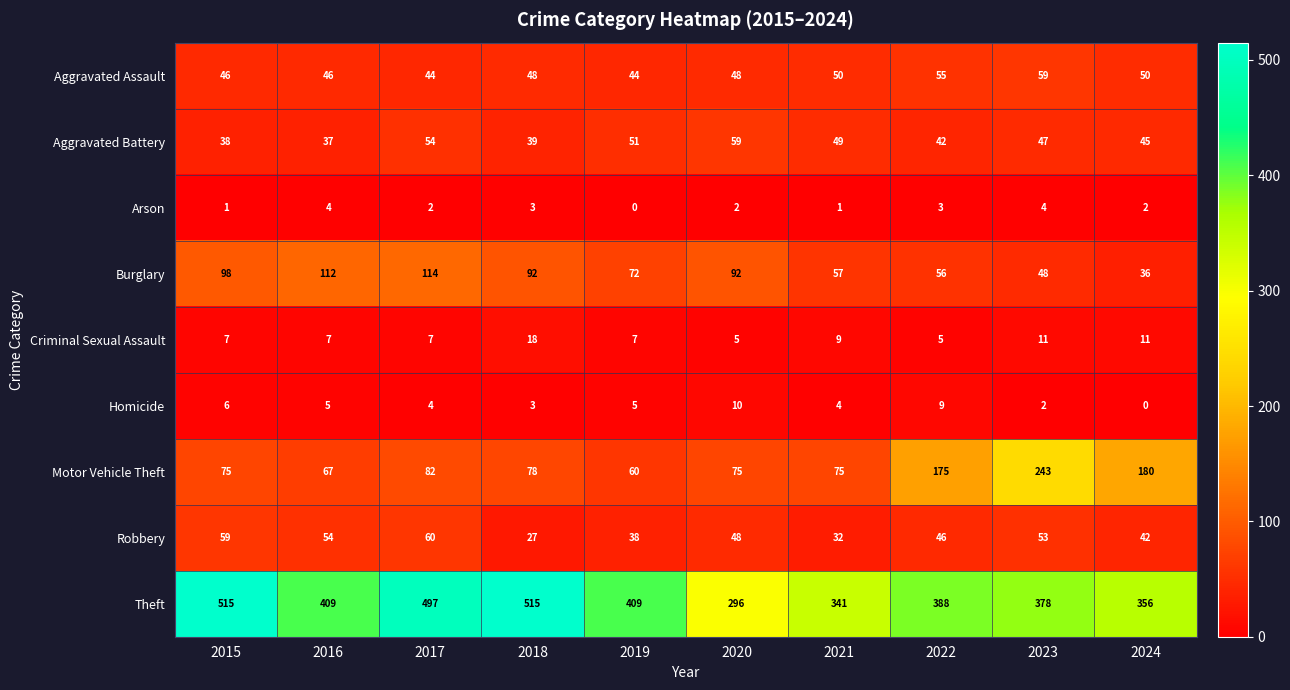

What is the sum of the Theft values at 2016 and 2023?

787